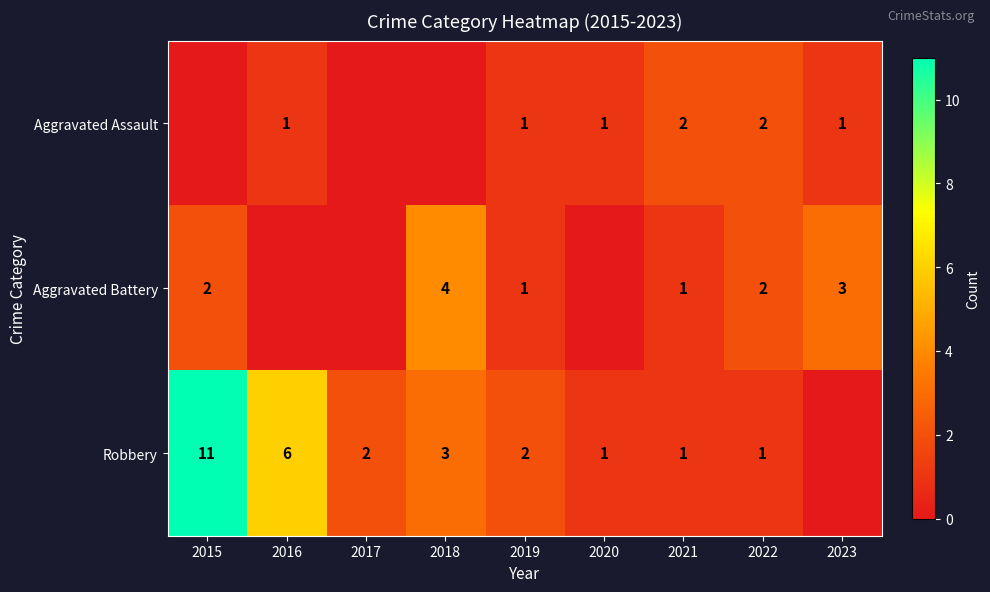

Is it true that Robbery equals 11 at 2015?

True